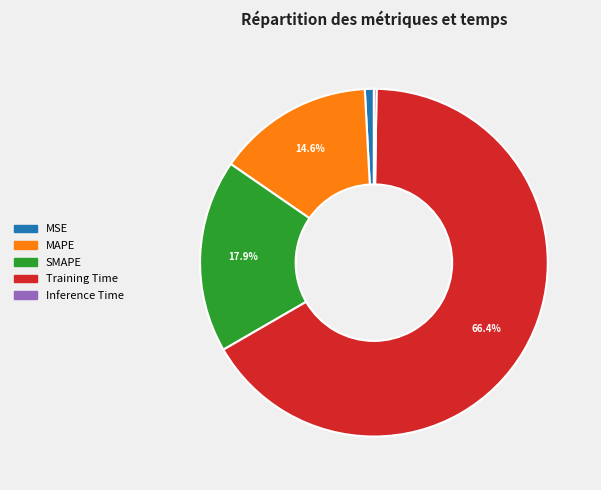

Does any single category account for the majority?

Yes